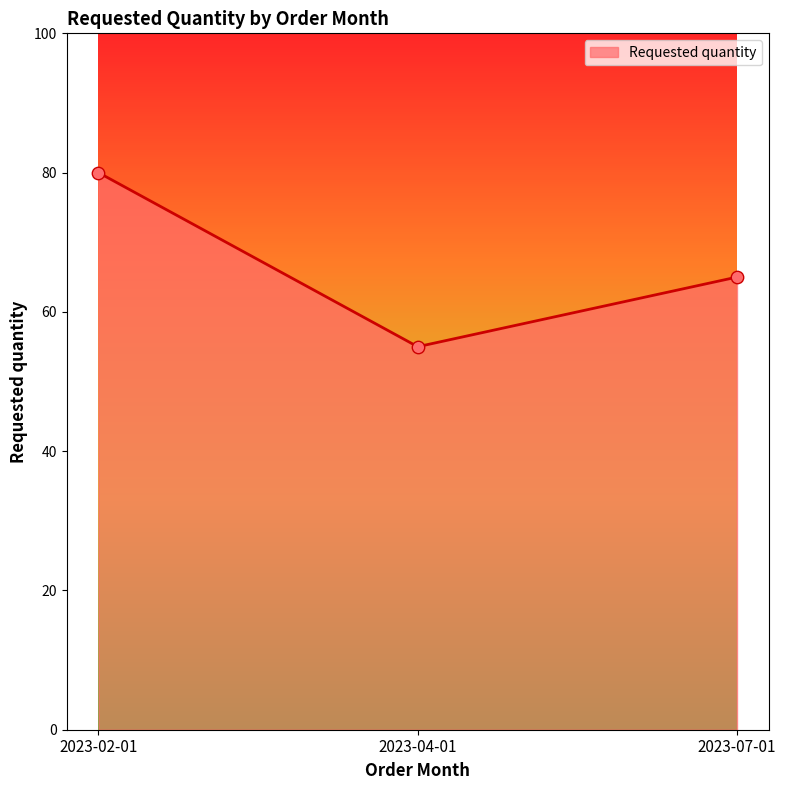

Between 2023-02-01 and 2023-04-01, which is larger?

2023-02-01